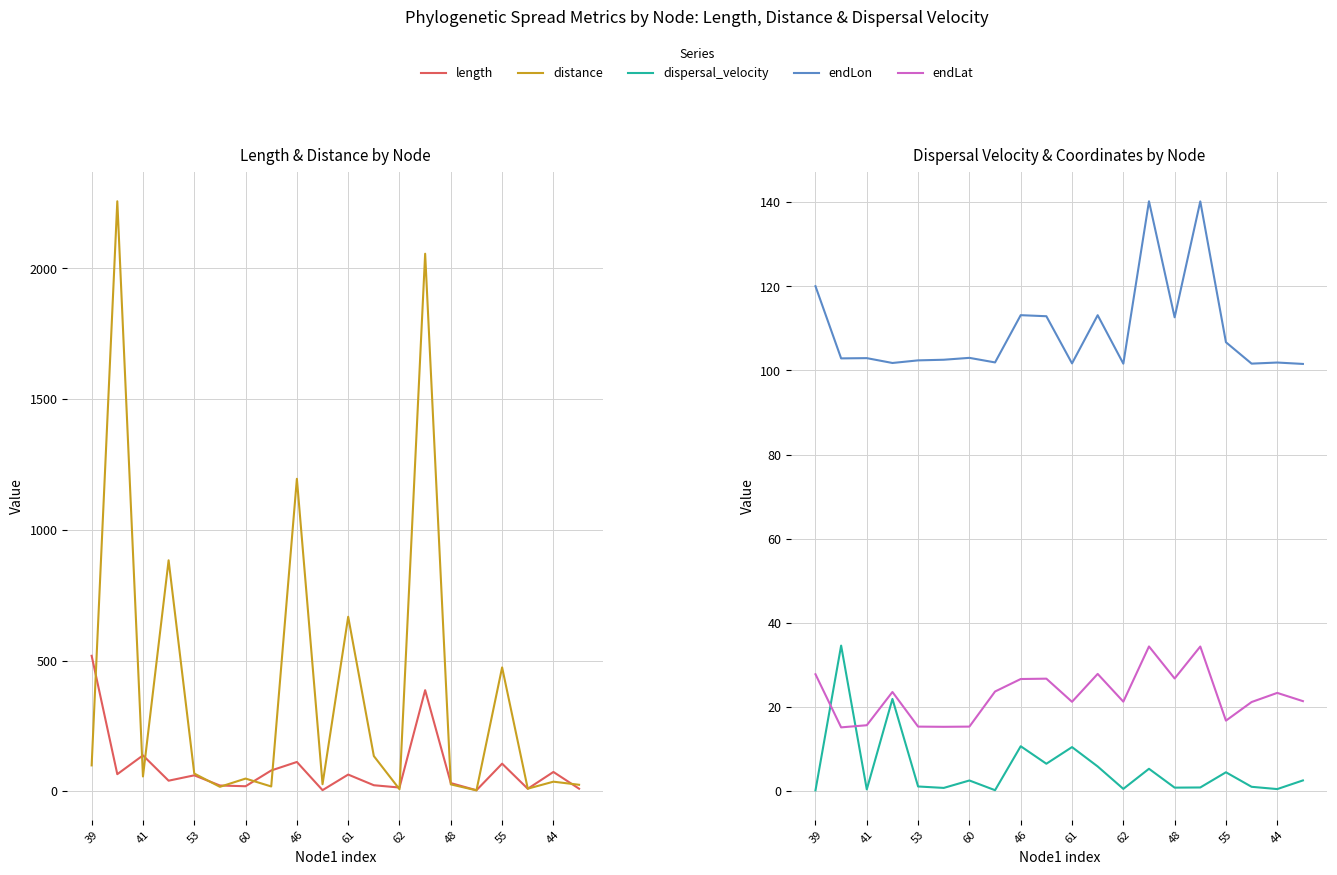

How many lines are shown in the chart?

5